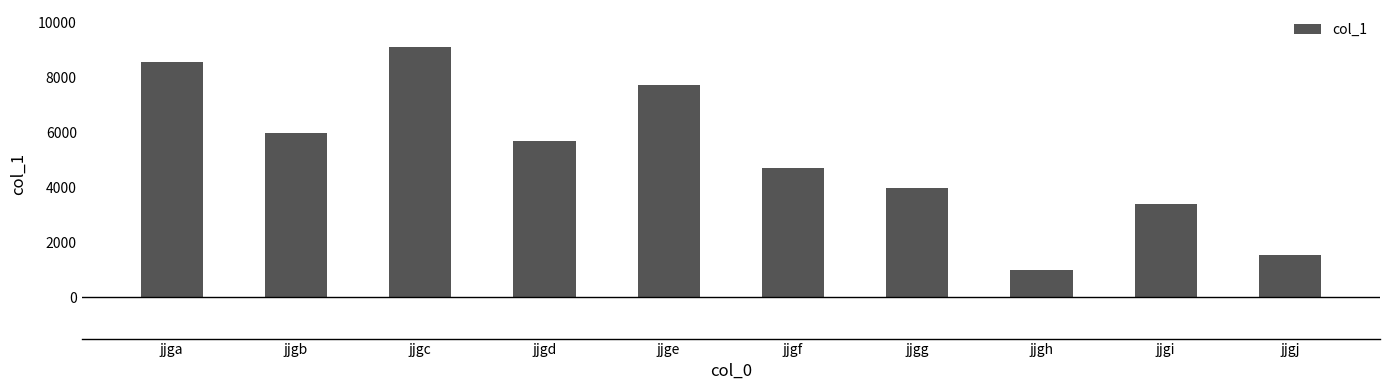

Reading left to right, list all the values displayed in this chart.

jjga=8559	jjgb=5977	jjgc=9083	jjgd=5691	jjge=7737	jjgf=4716	jjgg=3973	jjgh=999	jjgi=3406	jjgj=1536